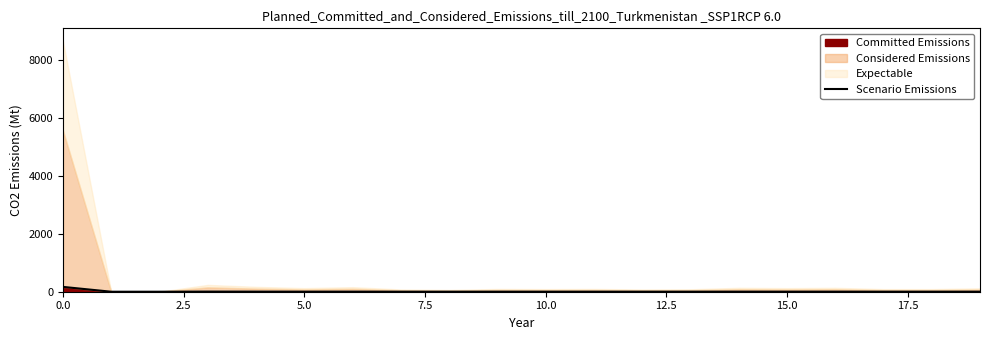

What is the change in value from 0.0 to 9?

-164.8